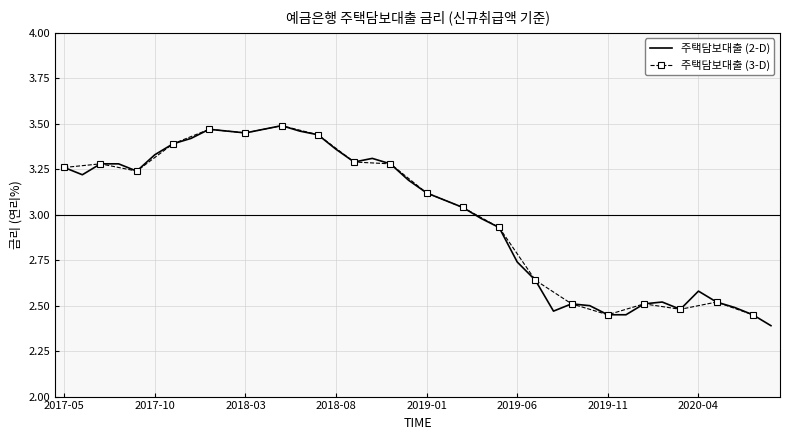

Is it true that 주택담보대출 (2-D) equals 4.2 at 2019-11?

False